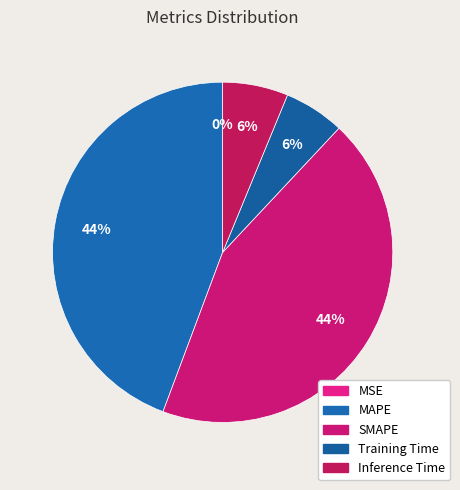

Is the sum of MAPE and MSE greater than half?

No